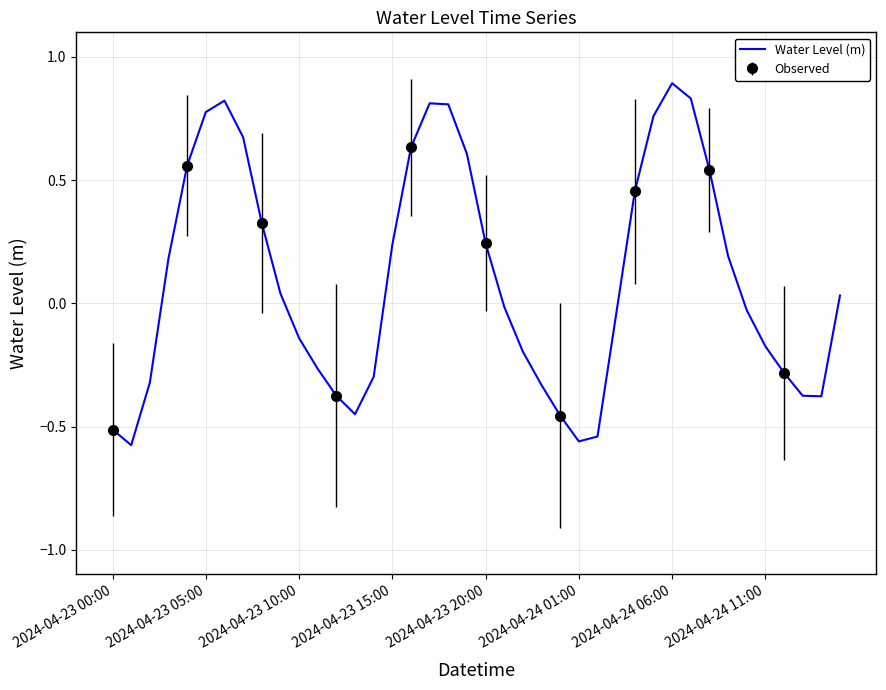

What is the minimum value shown in the chart?

-0.6